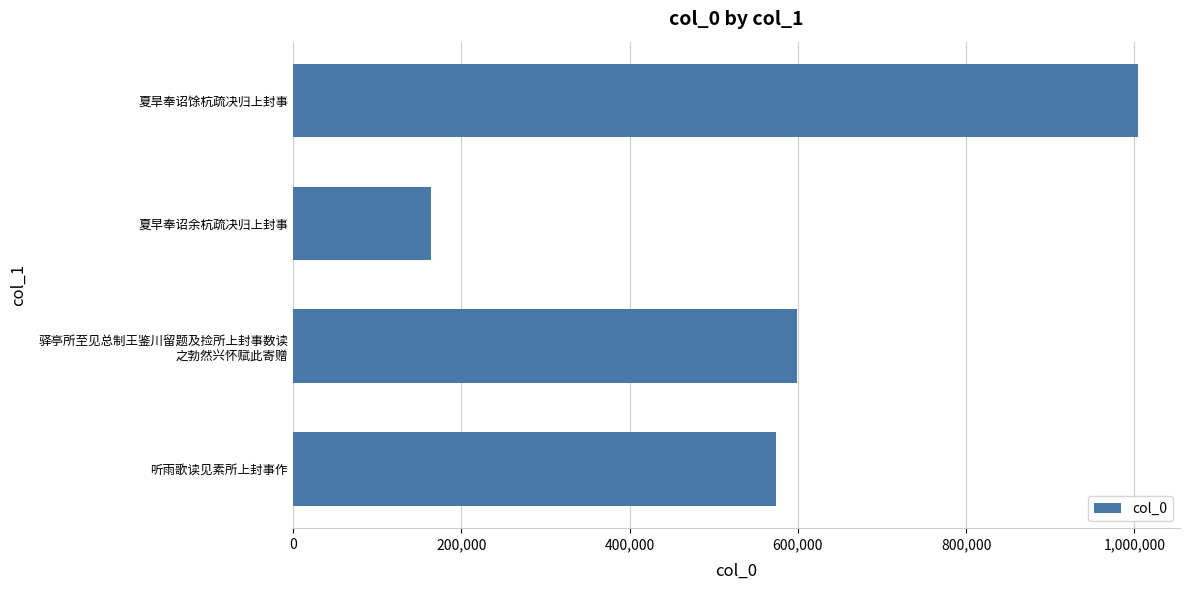

Reading bottom to top, extract all data points from this chart.

573875	598640	164044	1003884